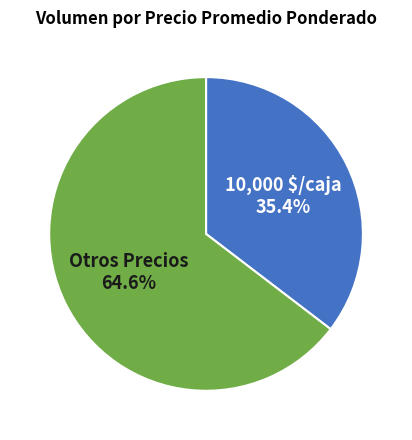

What percentage is NOT represented by Otros Precios?

35.4%